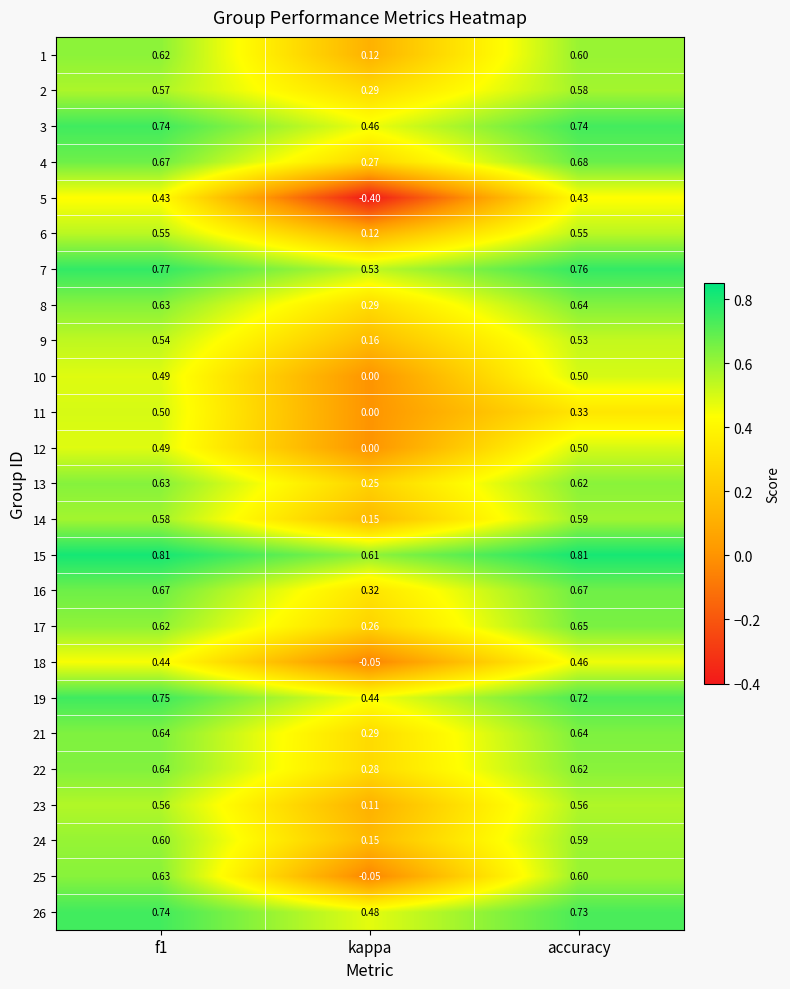

Is the value of 4 at f1 greater than the value of 18 at f1?

Yes